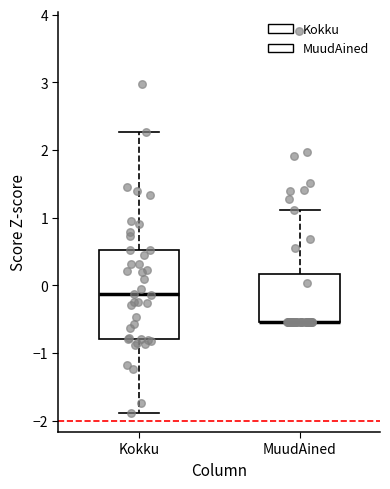

Where does the lower whisker of the box for Kokku end on the y-axis? The values are not printed on the chart, so give them approximately, as read against the axis.

-1.9